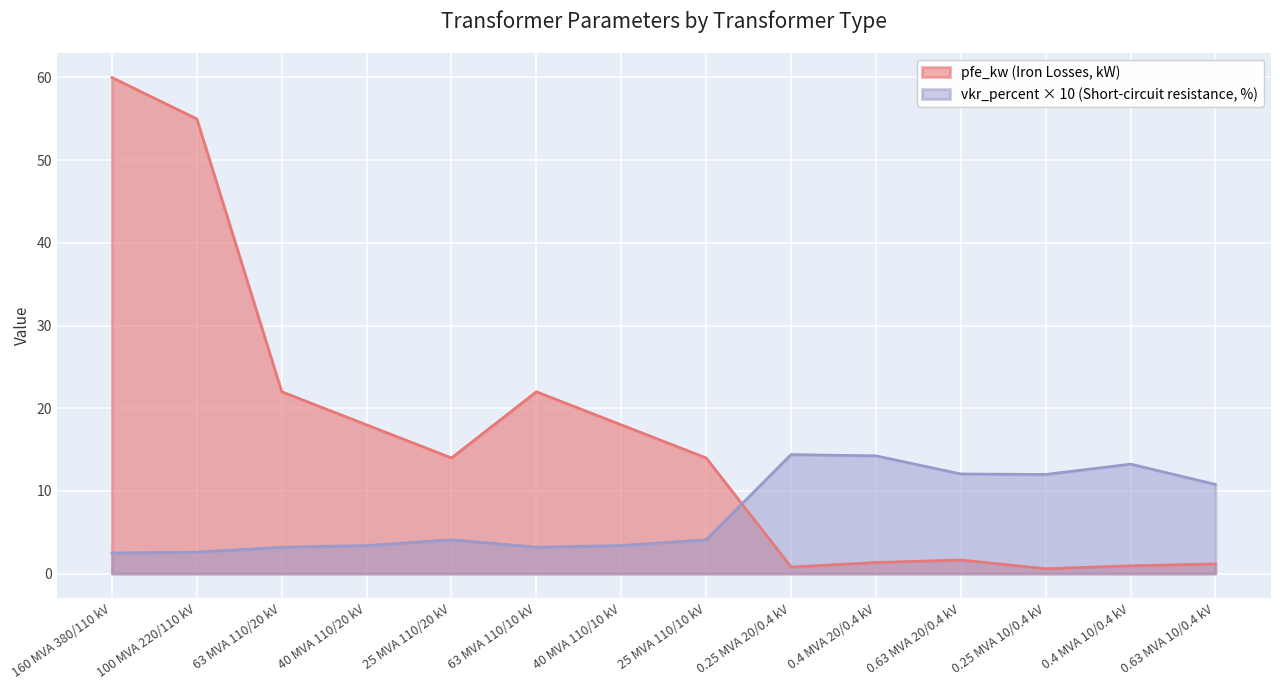

List the series in order of their peak value, highest first.

pfe_kw (Iron Losses, kW), vkr_percent × 10 (Short-circuit resistance, %)